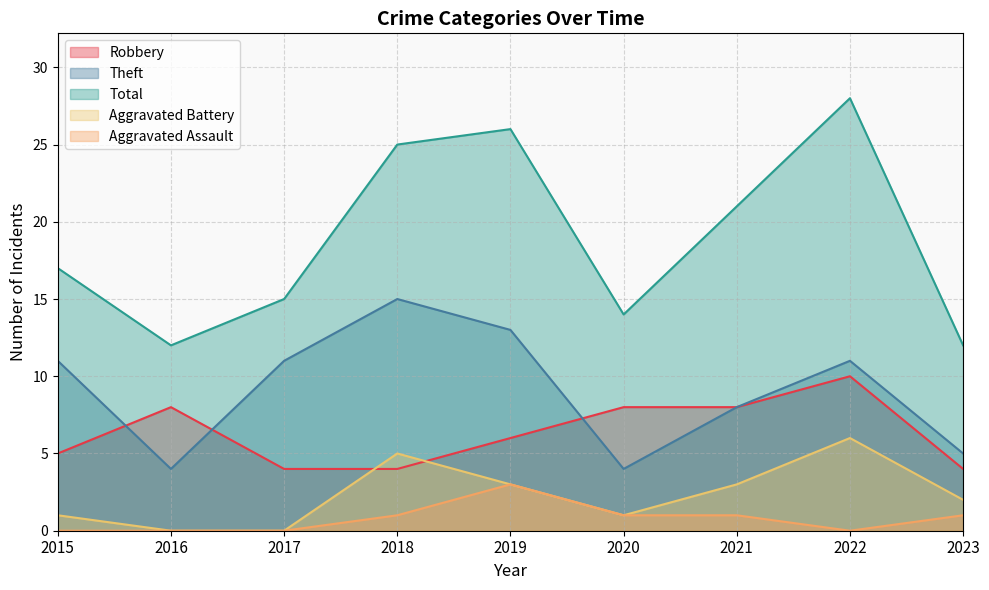

What is the value of the Aggravated Battery point at the 4th from the left?

5